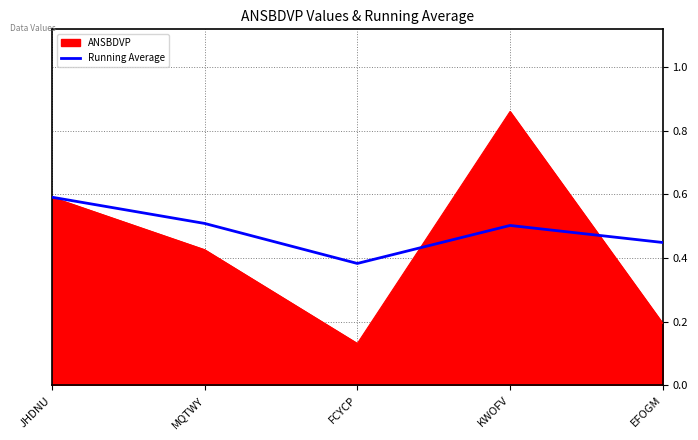

Where is Running Average nearest to the value 0?

FCYCP